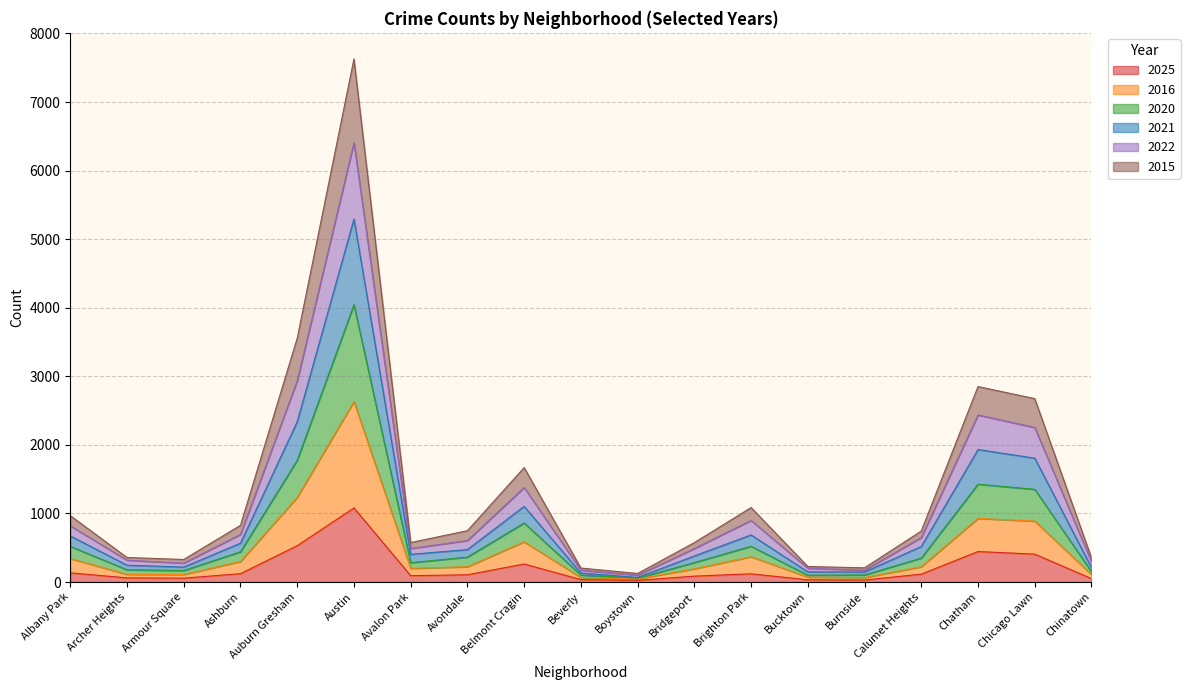

Where is 2021 nearest to the value 3253?

Auburn Gresham